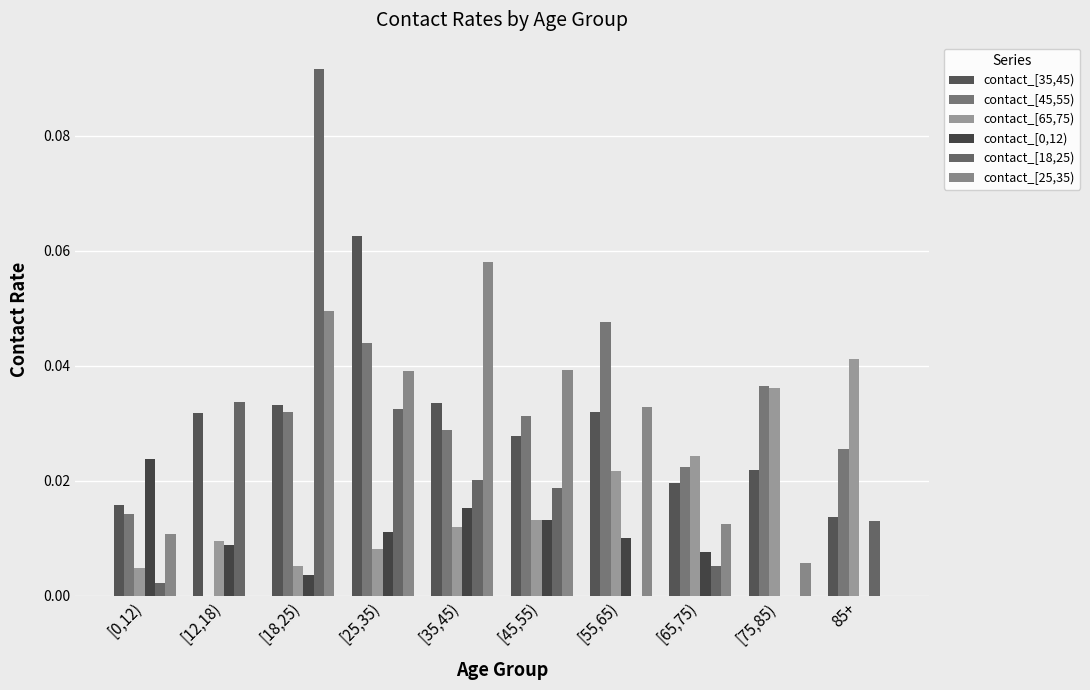

List the labels in order of contact_[0,12) value, largest first.

[0,12), [35,45), [45,55), [25,35), [55,65), [12,18), [65,75), [18,25), [75,85), 85+